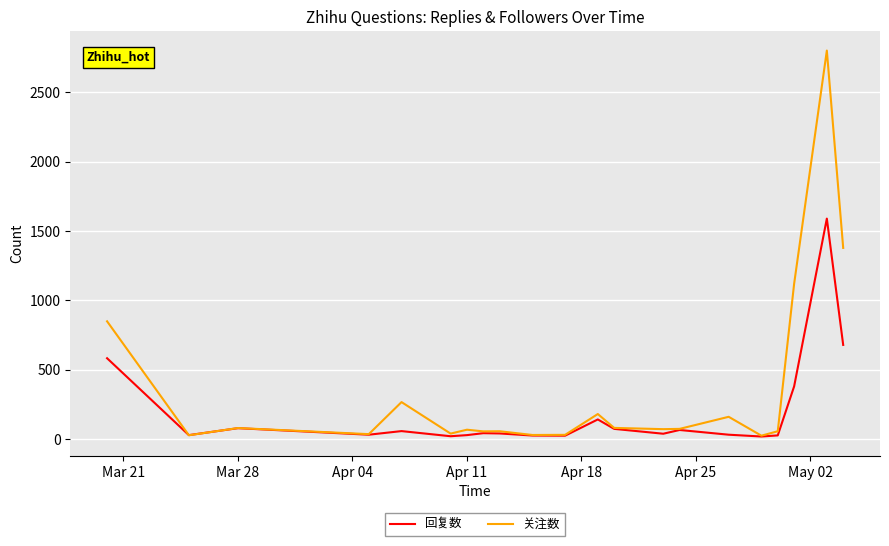

Which series has the largest range (max minus min)?

关注数